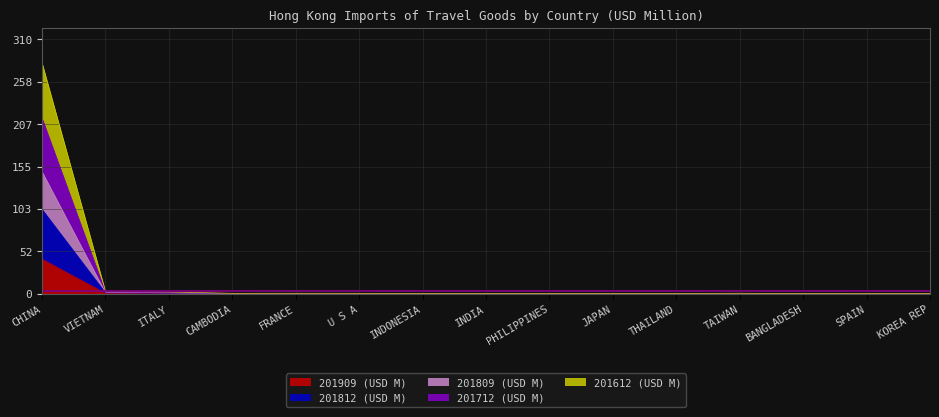

At which category does 201809 (USD M) reach its first local peak?

FRANCE